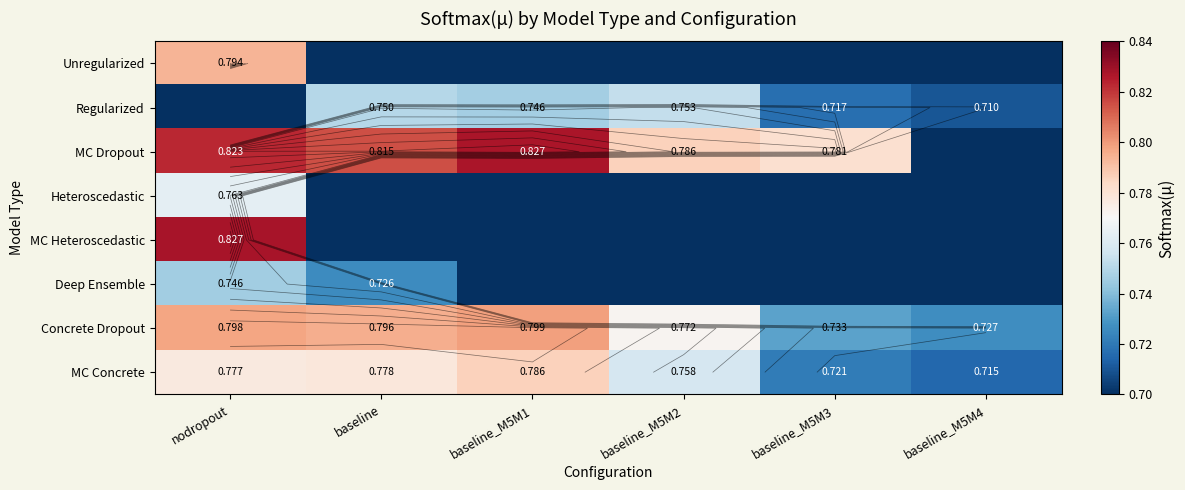

At which category is the sum across all series the highest?

nodropout